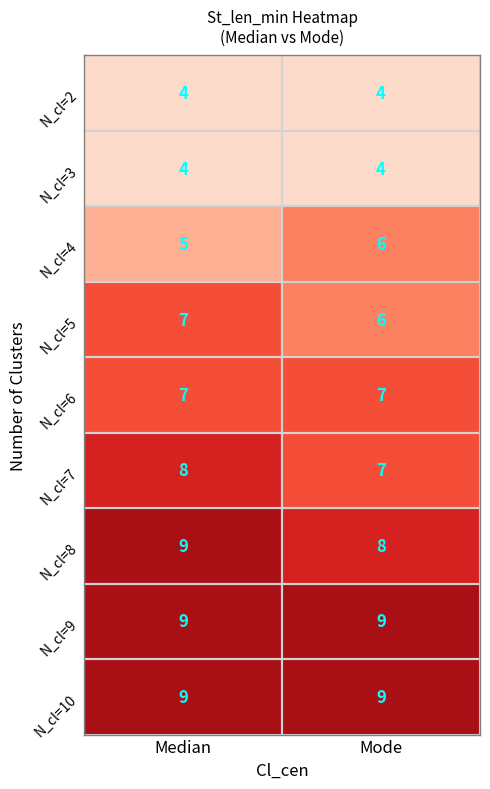

Is it true that N_cl=8 equals 8 at Mode?

True